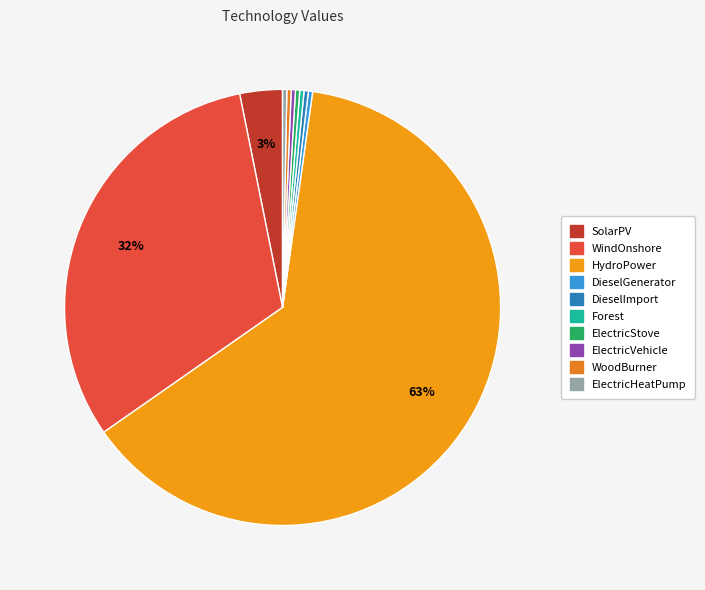

Which category has the biggest portion of the pie?

HydroPower